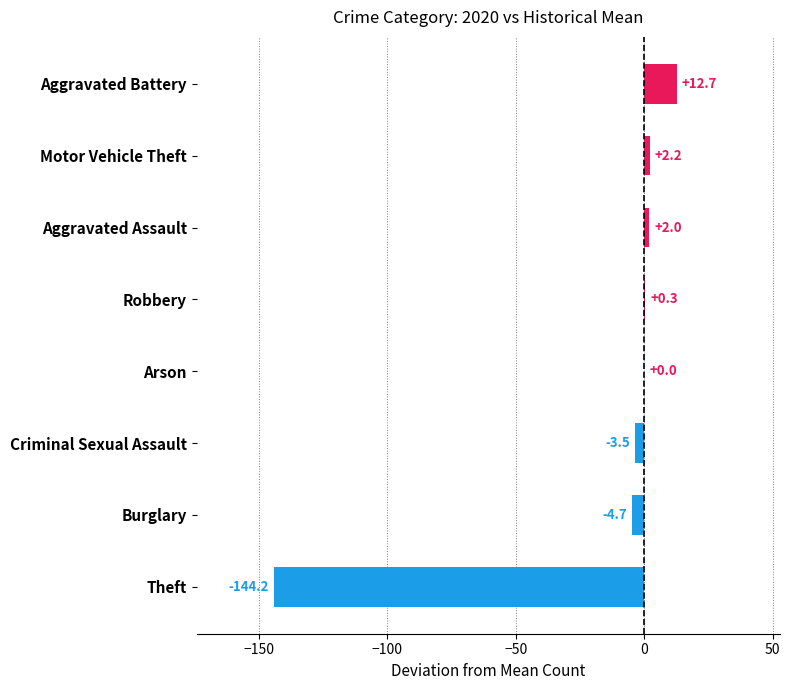

What is the sum of all values?

-135.2